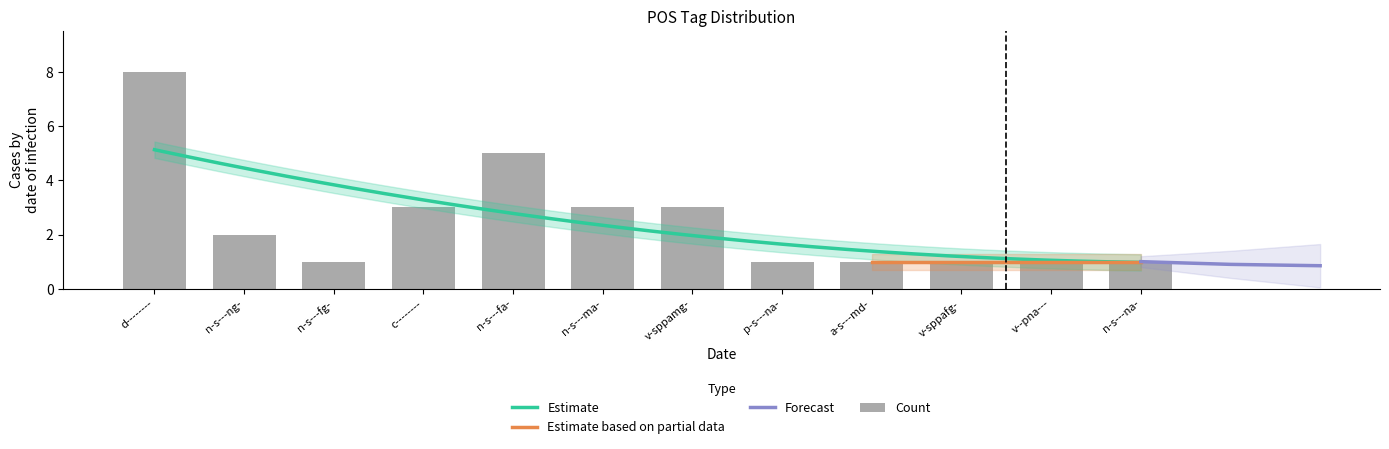

Read the value at n-s---ng-.

2